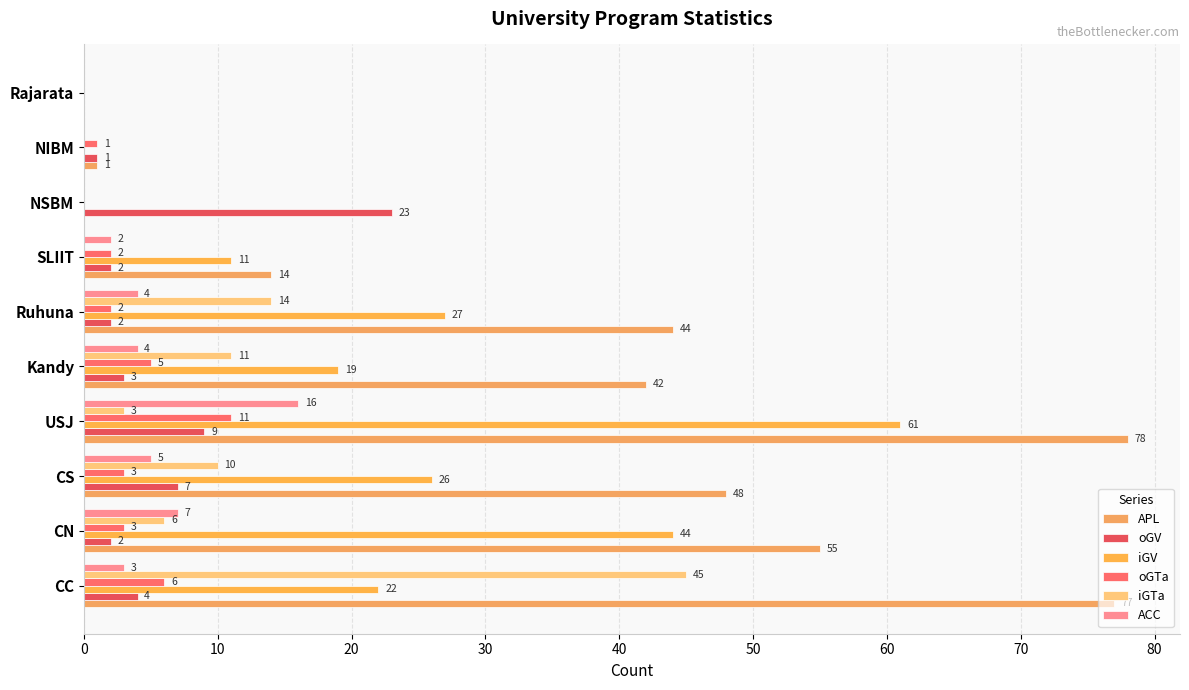

Rank the series by their maximum value, from lowest to highest.

oGTa, ACC, oGV, iGTa, iGV, APL